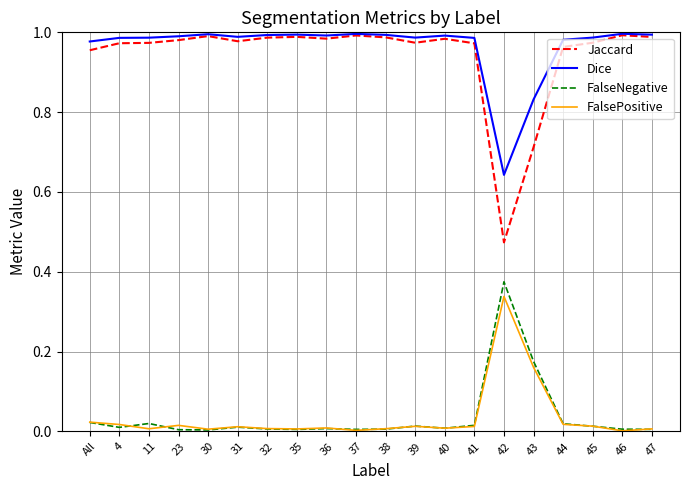

Which series has the largest total across all categories?

Dice